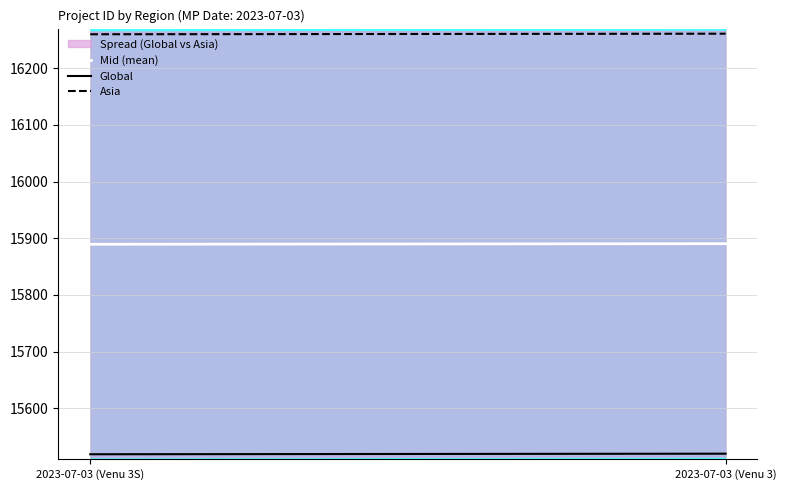

Which has a higher value, 2023-07-03 (Venu 3S) or 2023-07-03 (Venu 3)?

2023-07-03 (Venu 3)